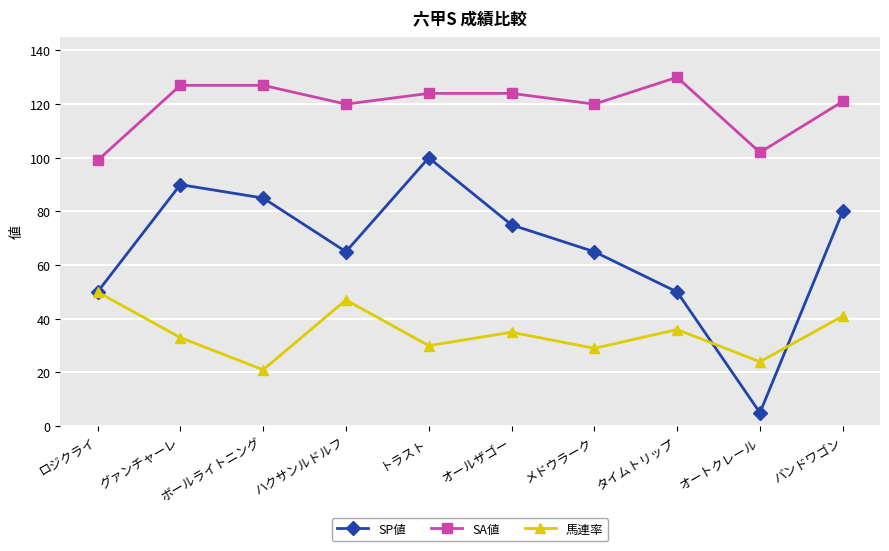

Reading left to right, list all the values displayed in this chart.

SP値: 50	90	85	65	100	75	65	50	5	80
SA値: 99	127	127	120	124	124	120	130	102	121
馬連率: 50	33	21	47	30	35	29	36	24	41